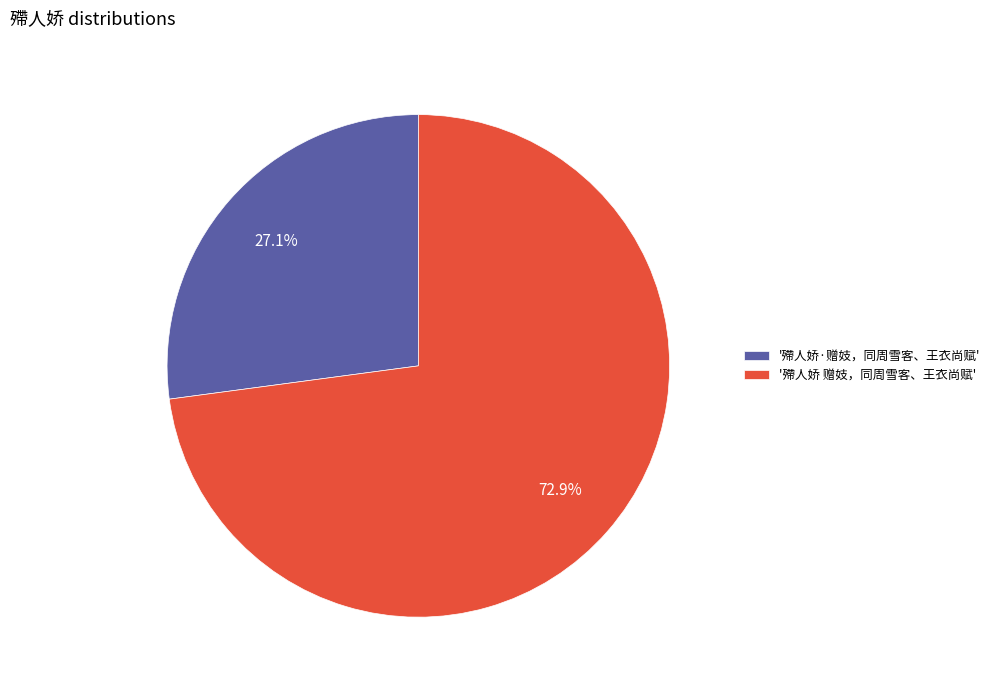

Does any single category account for the majority?

Yes